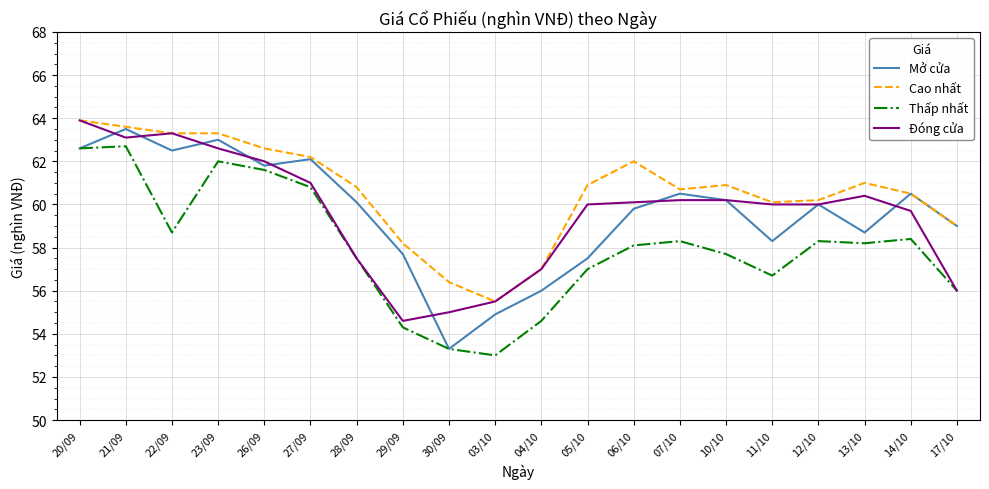

True or false: Mở cửa has a value of 60.1 at 28/09.

True